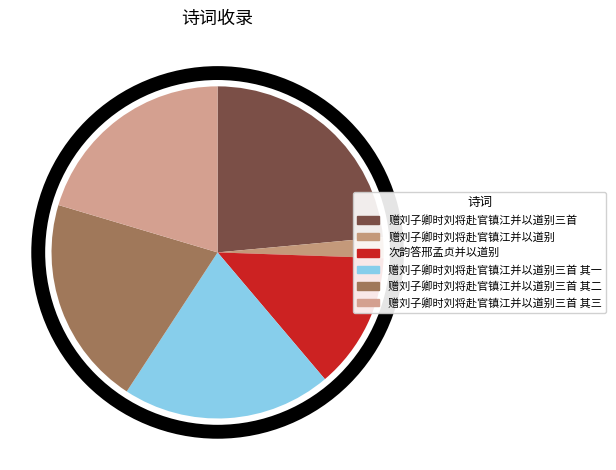

Combined, do 赠刘子卿时刘将赴官镇江并以道别三首 其一 and 赠刘子卿时刘将赴官镇江并以道别三首 account for over 50%?

No